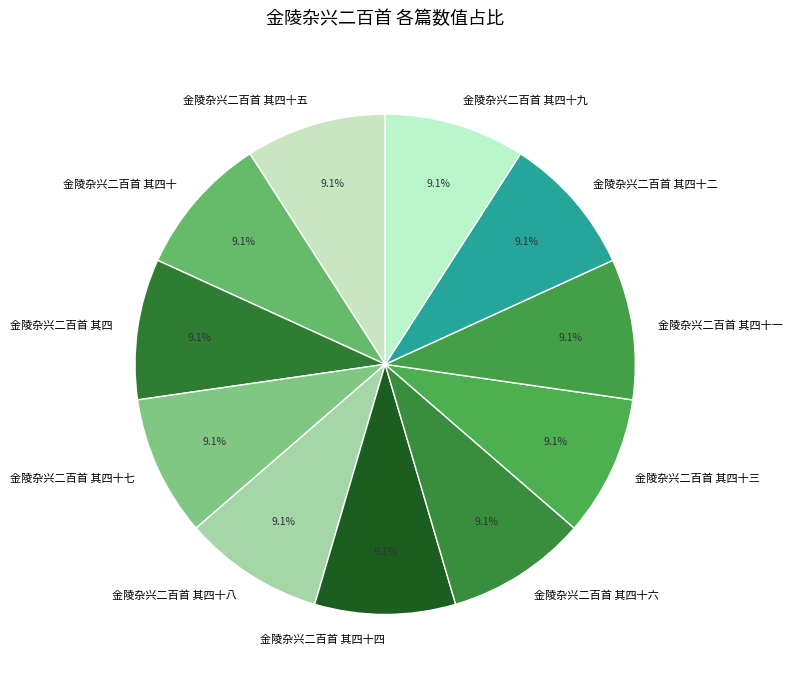

Is 金陵杂兴二百首 其四十三 the majority of the pie?

No